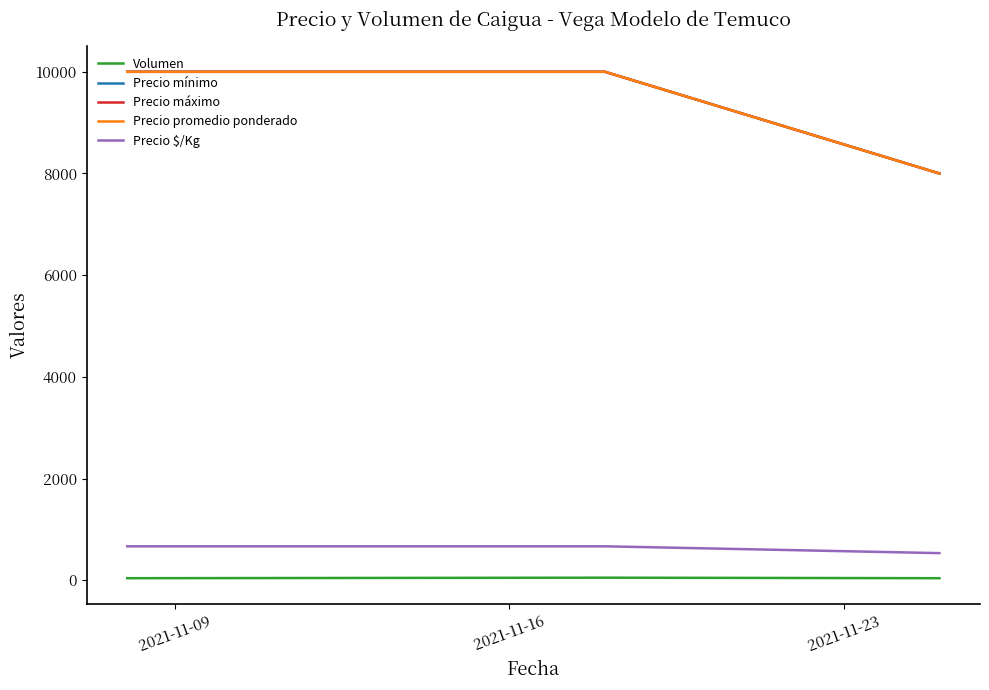

Does the chart display data point markers on the line(s)?

No